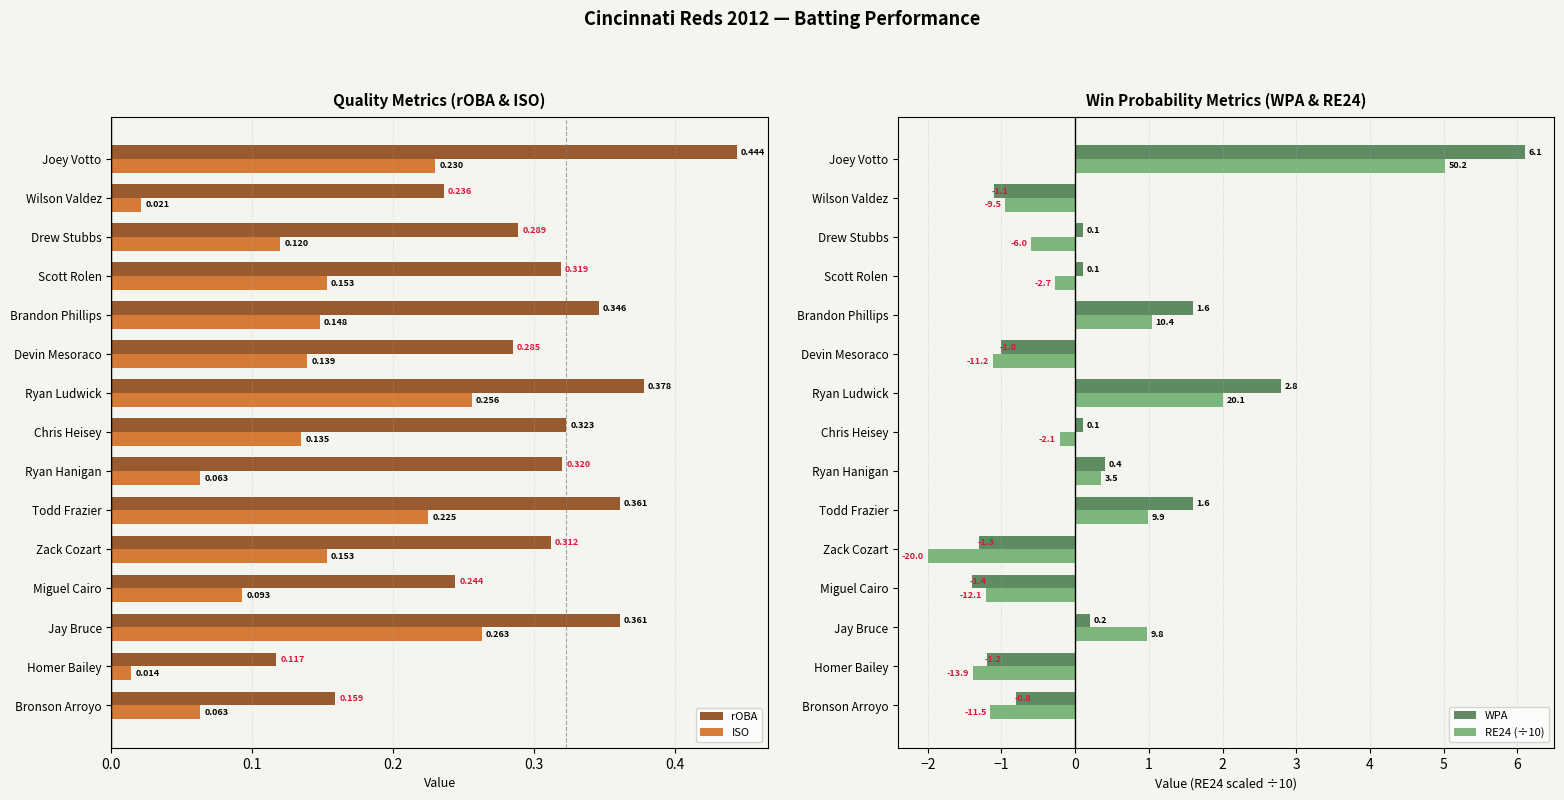

At which label does ISO reach its minimum?

Homer Bailey